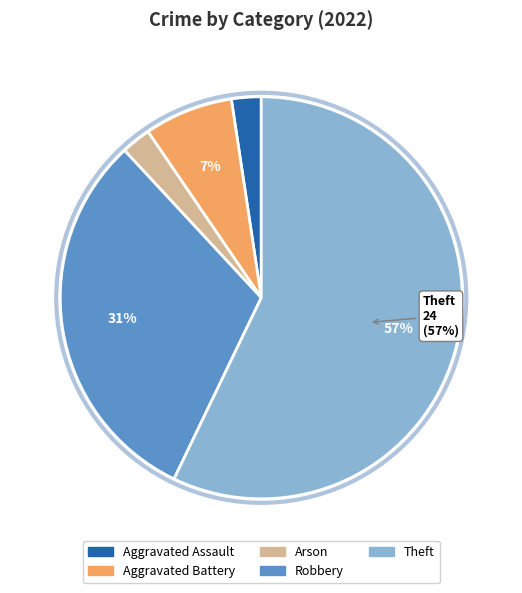

To the nearest percent, what is the difference between the Robbery and Aggravated Battery slice percentages?

24%